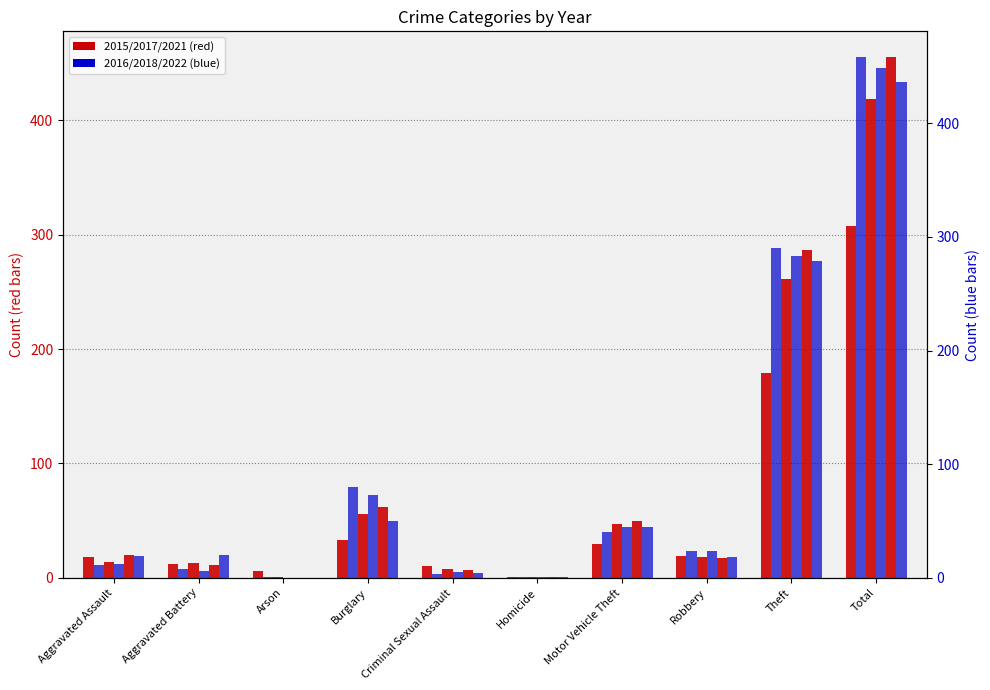

Rank the series at Aggravated Assault from highest to lowest value.

2018, 2022, 2021, 2017, 2016, 2015